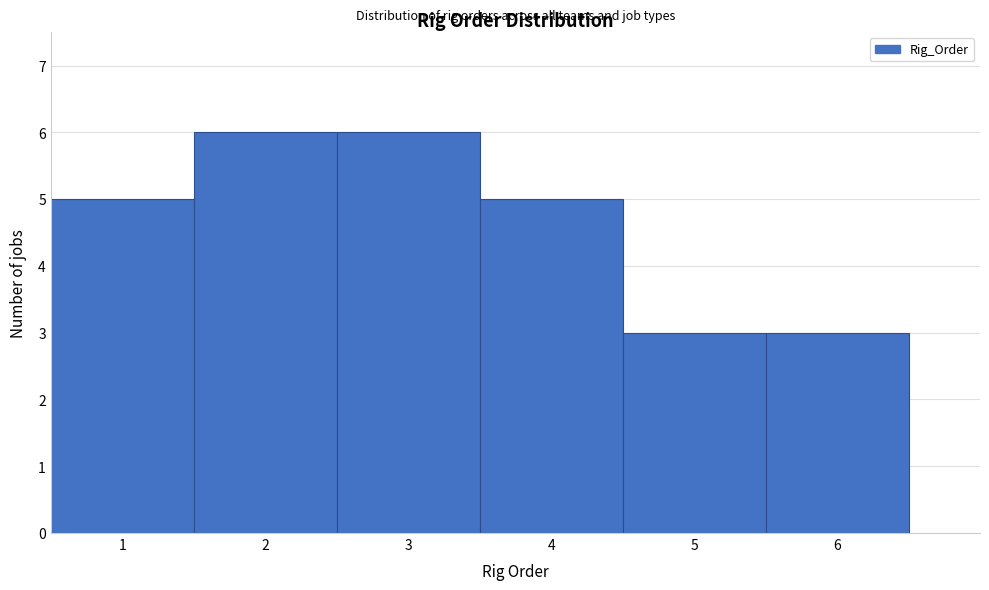

Reading left to right, list every bar in this chart as the range it spans on the x-axis followed by its height. The values are not printed on the chart, so give them approximately, as read against the axis.

0.5 to 1.5: 5
1.5 to 2.5: 6
2.5 to 3.5: 6
3.5 to 4.5: 5
4.5 to 5.5: 3
5.5 to 6.5: 3